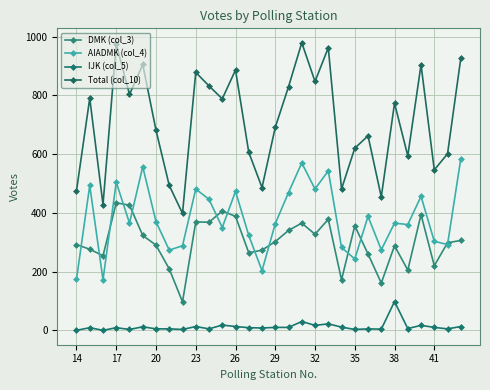

How many lines are shown in the chart?

4